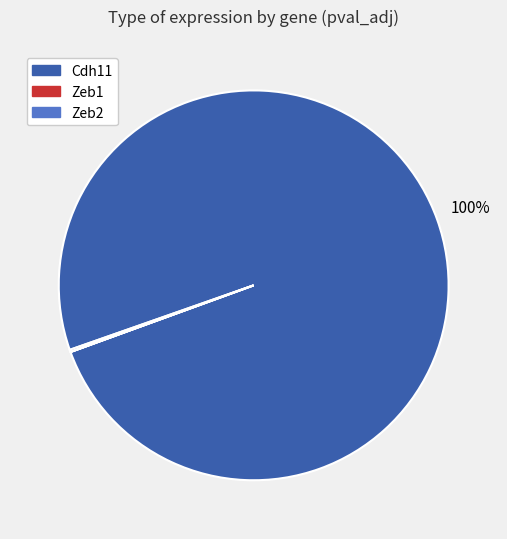

Which slice is the largest?

Cdh11